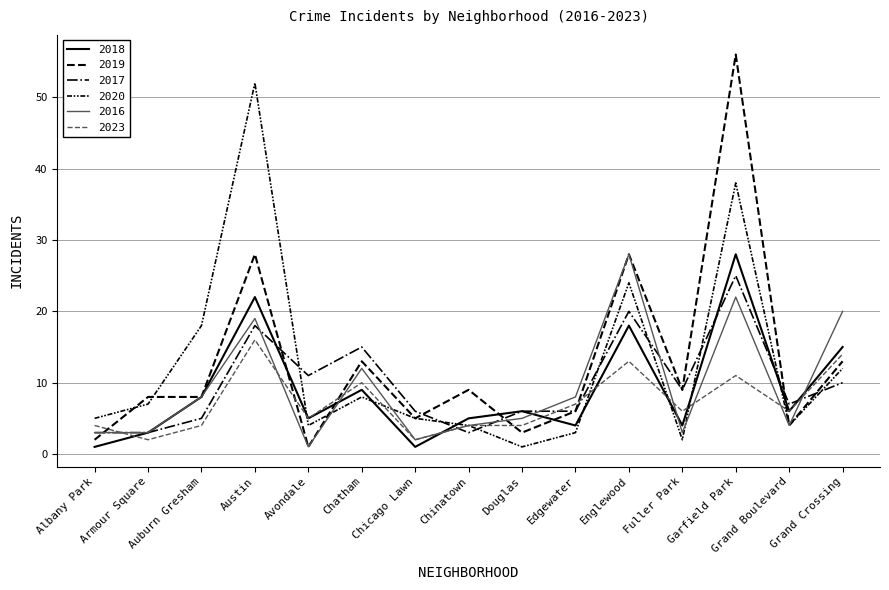

What is the highest value of the 2023 series?

16